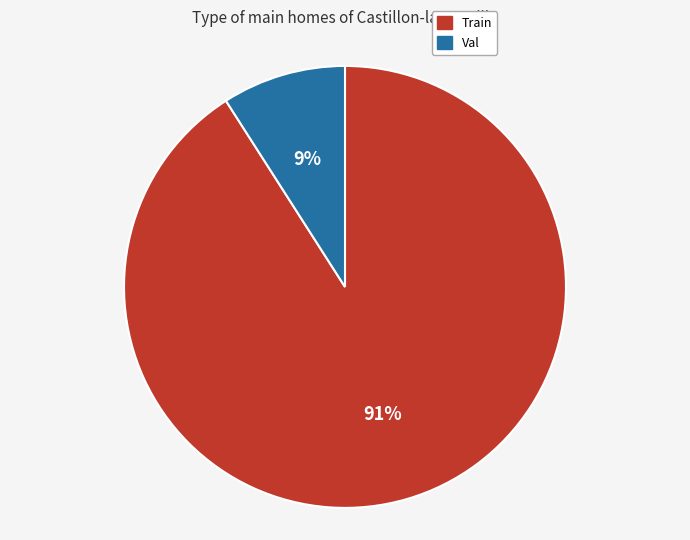

Do Val and Train together represent more than half of the pie?

Yes